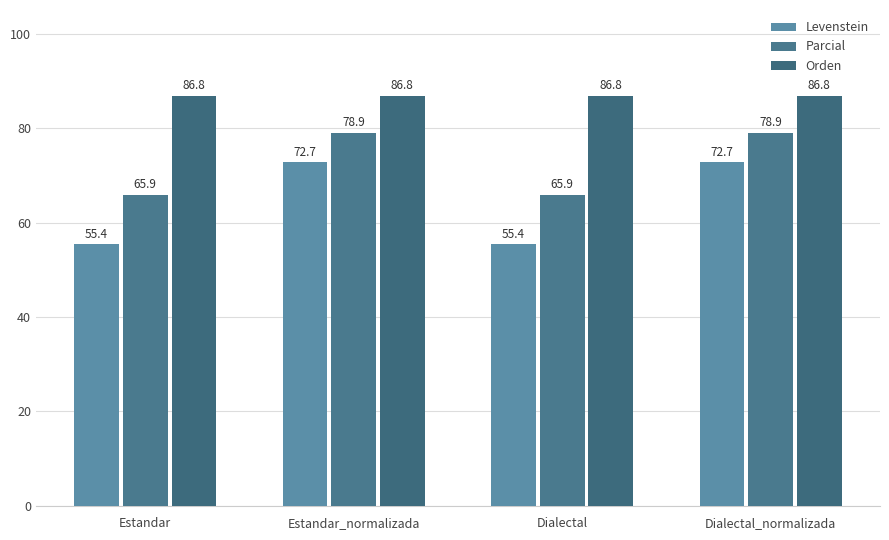

How many values in the Parcial series exceed 78?

2